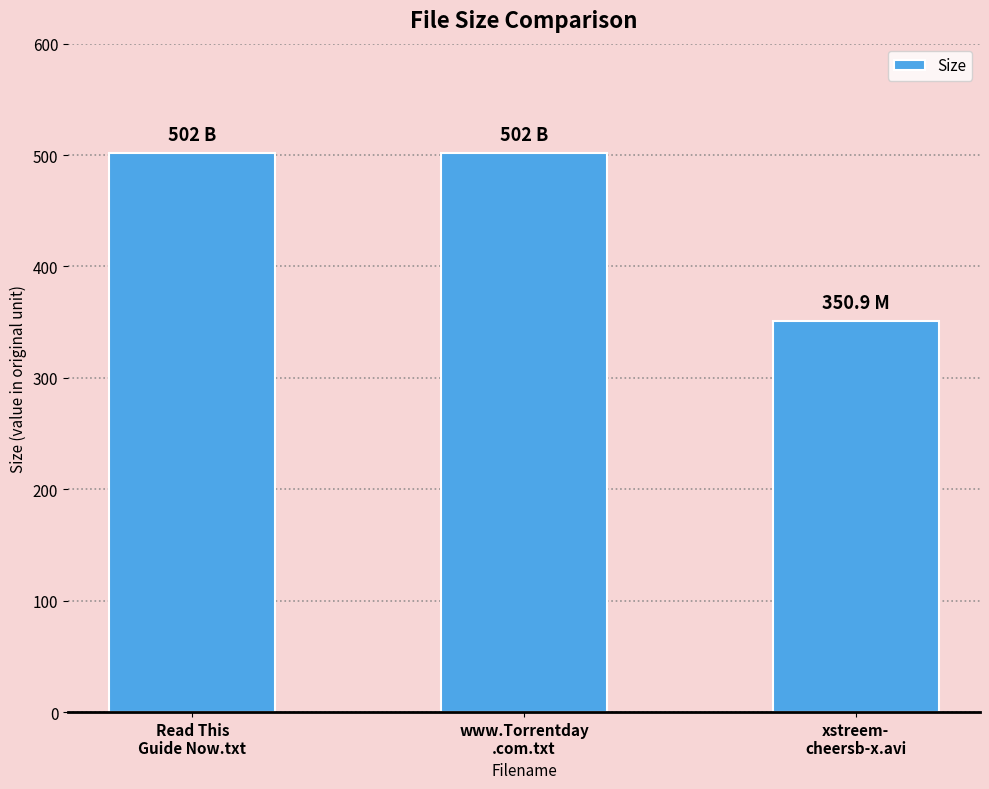

Reading left to right, list all the values displayed in this chart.

Read This
Guide Now.txt=502.0	www.Torrentday
.com.txt=502.0	xstreem-
cheersb-x.avi=350.9